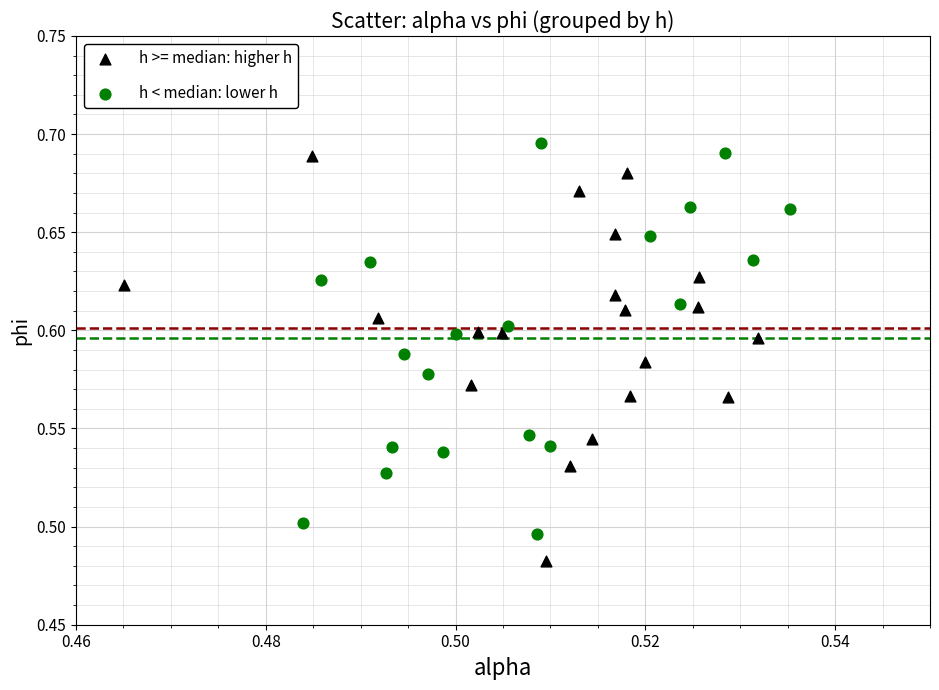

Which series contains the lowest Y value?

h >= median: higher h